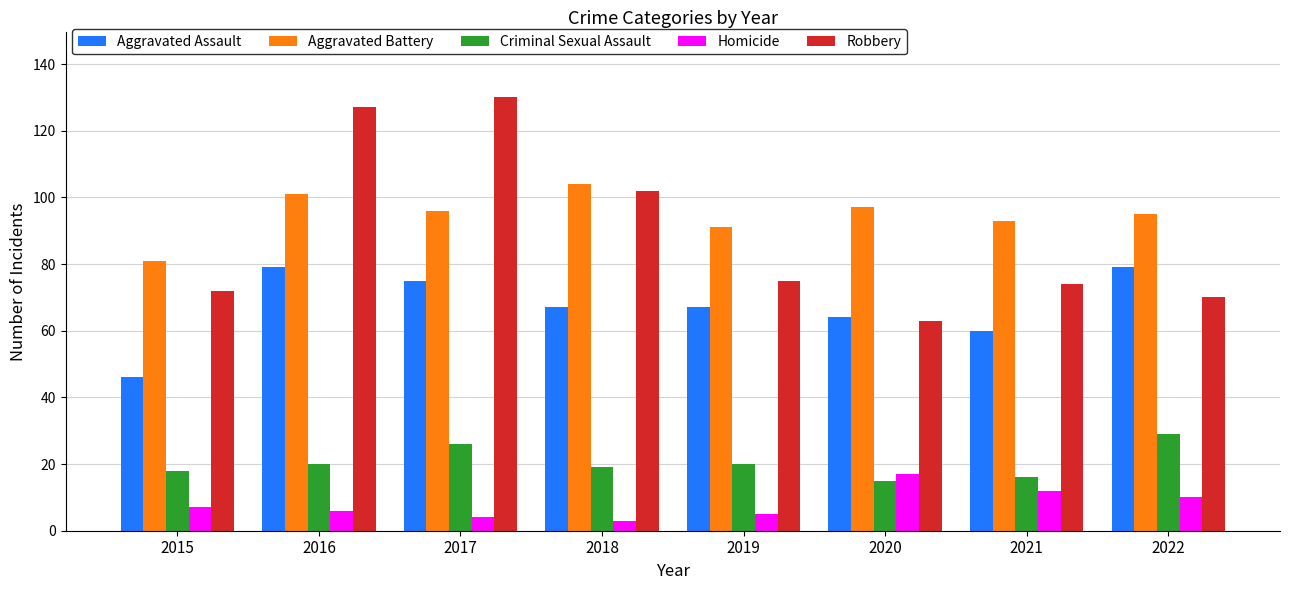

Which series has the largest total across all categories?

Aggravated Battery